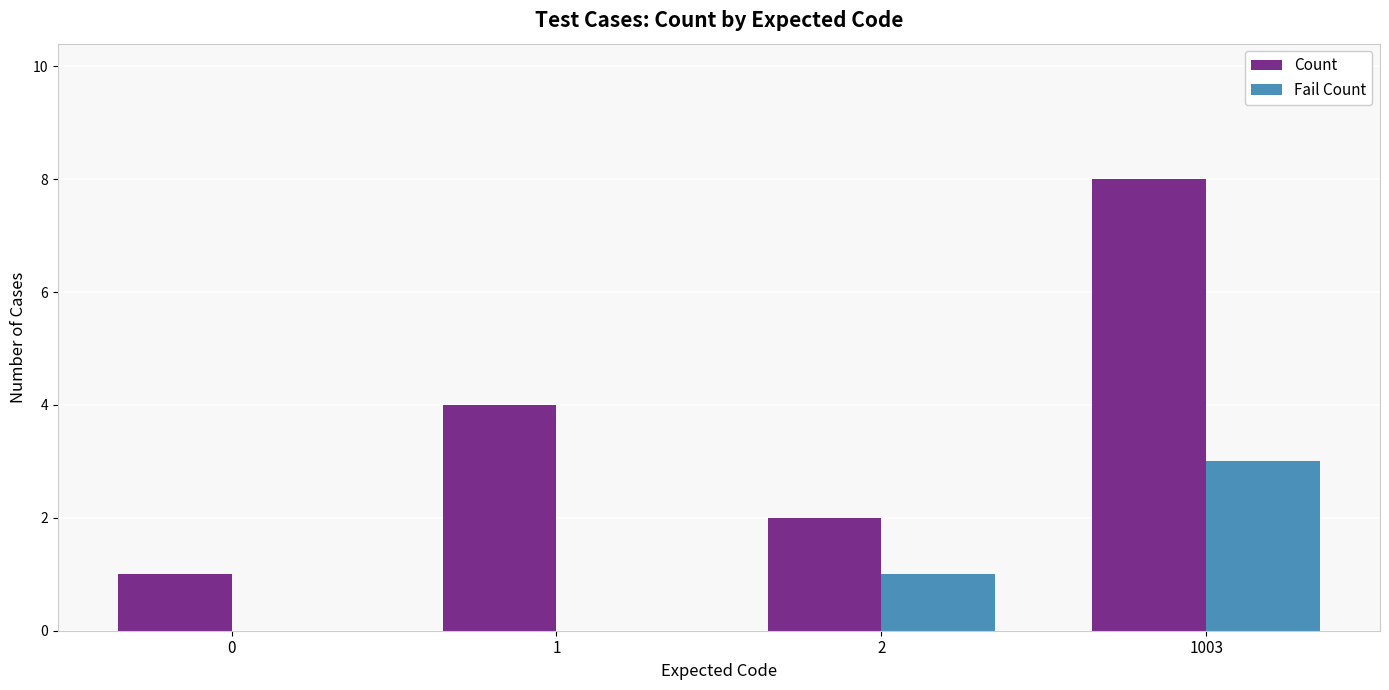

What is the greatest value displayed?

8